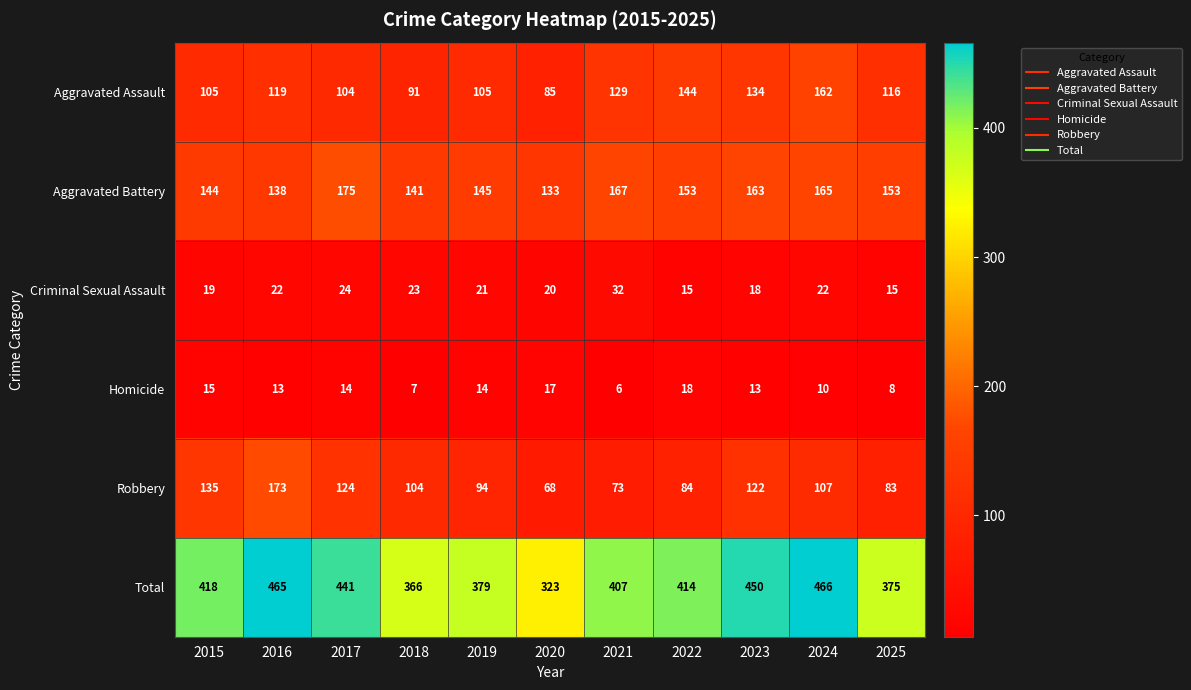

How many distinct data groups are displayed?

6